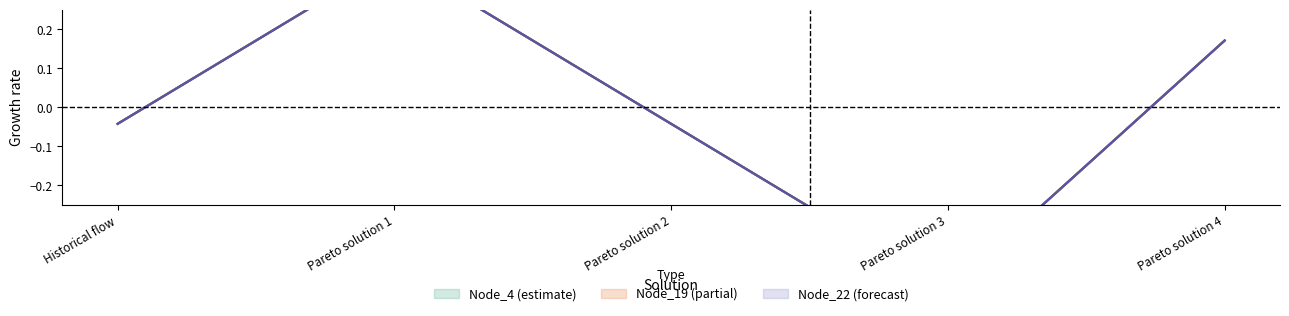

Reading left to right, extract all data points from this chart.

Node_4: Historical flow=-0.0	Pareto solution 1=0.4	Pareto solution 2=-0.0	Pareto solution 3=-0.5	Pareto solution 4=0.2
Node_19: Historical flow=-0.0	Pareto solution 1=0.4	Pareto solution 2=-0.0	Pareto solution 3=-0.5	Pareto solution 4=0.2
Node_22: Historical flow=-0.0	Pareto solution 1=0.4	Pareto solution 2=-0.0	Pareto solution 3=-0.5	Pareto solution 4=0.2